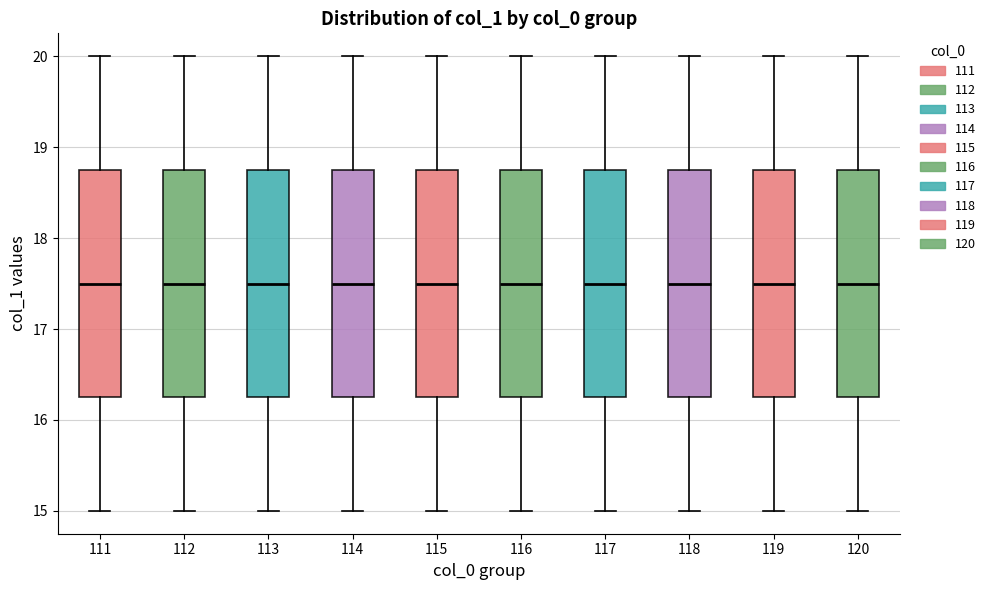

Where does the median line of the box at x = 118 sit on the y-axis? The values are not printed on the chart, so give them approximately, as read against the axis.

17.5